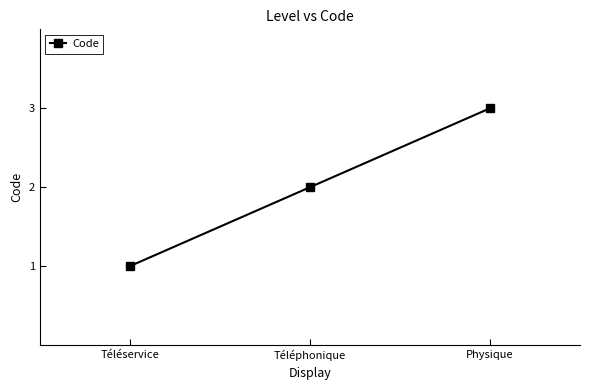

The chart shows a value of 2 at Téléphonique. True or false?

True